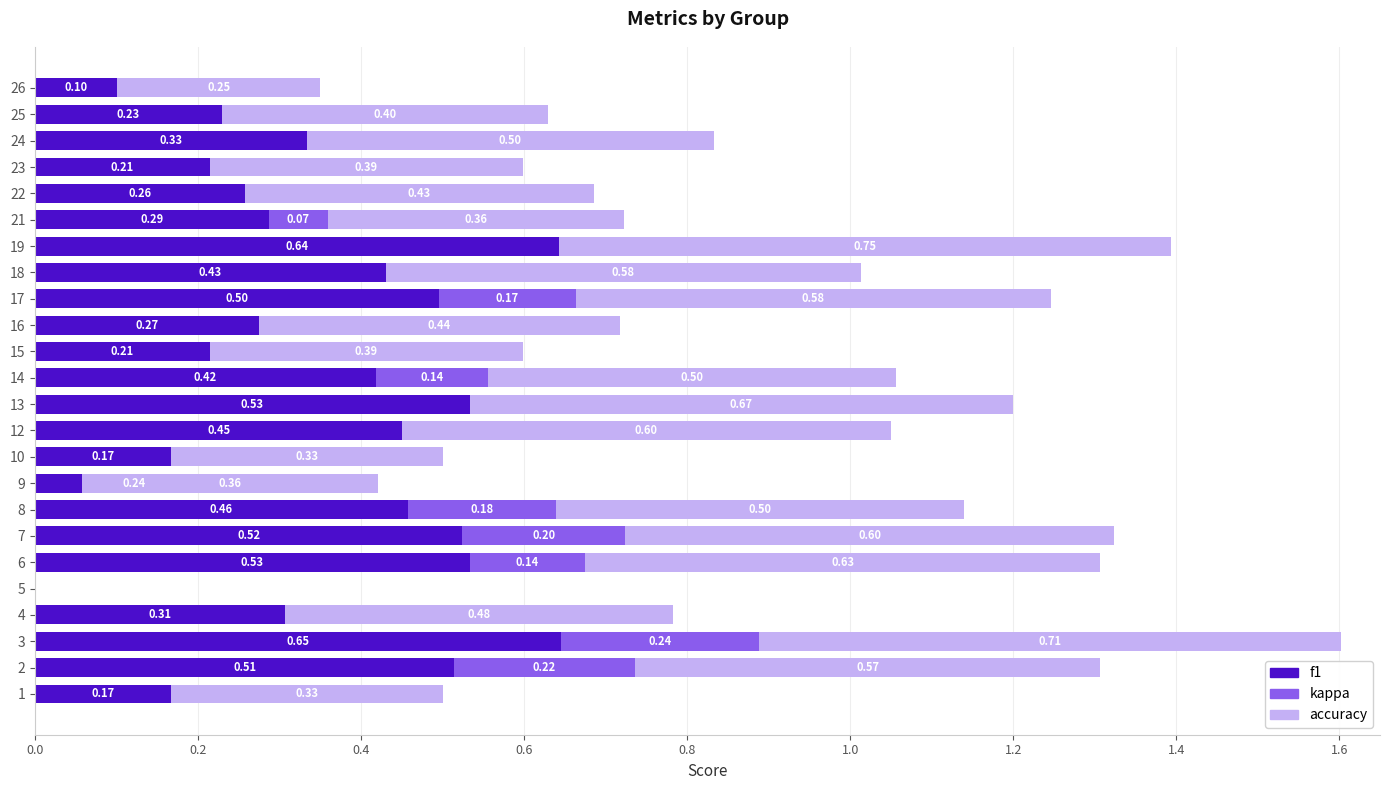

The f1 series shows 0.1 at 9. True or false?

False